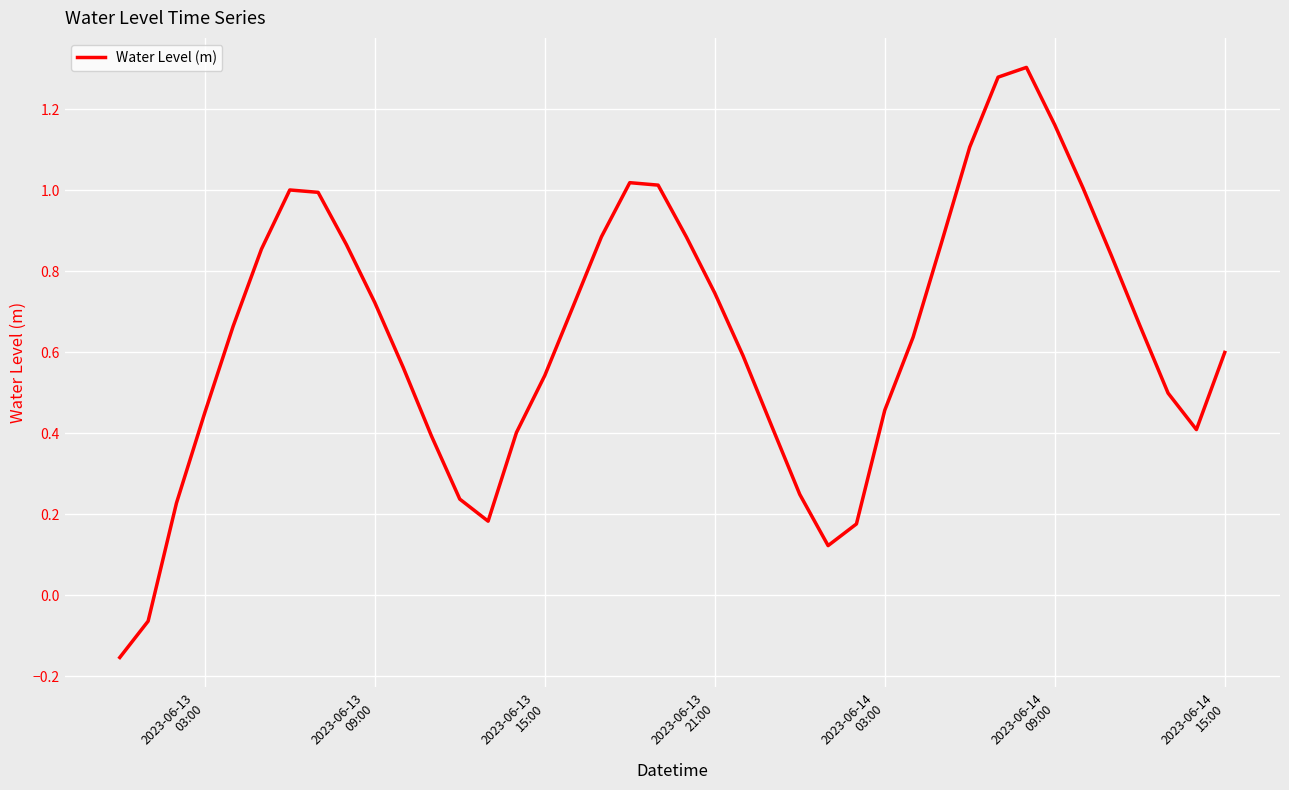

Does the chart display data point markers on the line(s)?

No